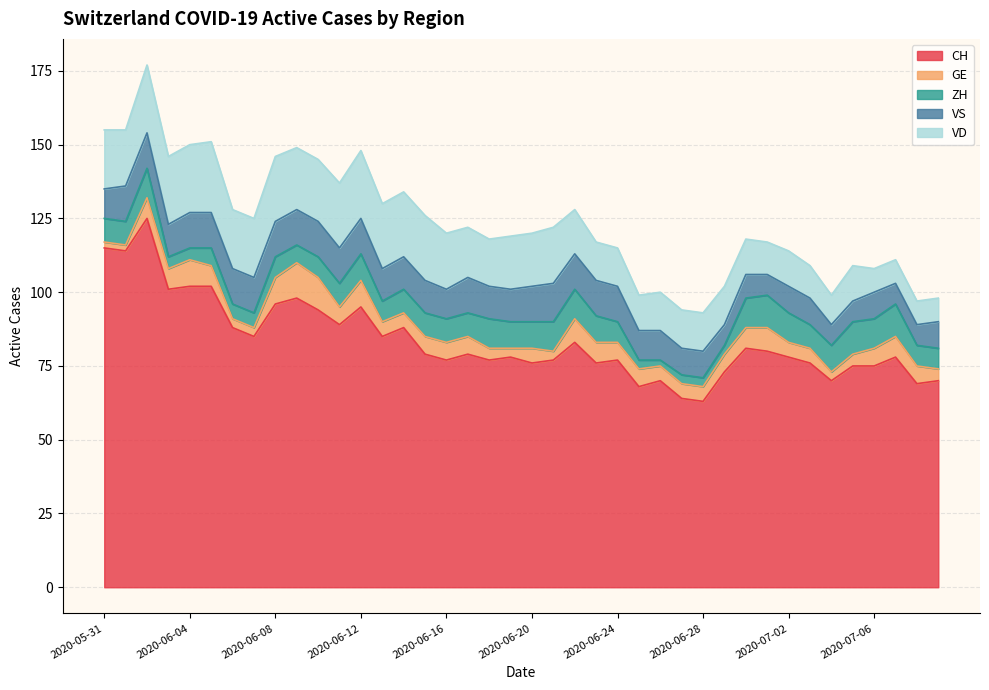

Reading left to right, extract all data points from this chart.

CH: 2020-05-31=115	2020-06-01=114	2020-06-02=125	2020-06-03=101	2020-06-04=102	2020-06-05=102	2020-06-06=88	2020-06-07=85	2020-06-08=96	2020-06-09=98	2020-06-10=94	2020-06-11=89	2020-06-12=95	2020-06-13=85	2020-06-14=88	2020-06-15=79	2020-06-16=77	2020-06-17=79	2020-06-18=77	2020-06-19=78	2020-06-20=76	2020-06-21=77	2020-06-22=83	2020-06-23=76	2020-06-24=77	2020-06-25=68	2020-06-26=70	2020-06-27=64	2020-06-28=63	2020-06-29=73	2020-06-30=81	2020-07-01=80	2020-07-02=78	2020-07-03=76	2020-07-04=70	2020-07-05=75	2020-07-06=75	2020-07-07=78	2020-07-08=69	2020-07-09=70
GE: 2020-05-31=2	2020-06-01=2	2020-06-02=7	2020-06-03=7	2020-06-04=9	2020-06-05=7	2020-06-06=3	2020-06-07=3	2020-06-08=9	2020-06-09=12	2020-06-10=11	2020-06-11=6	2020-06-12=9	2020-06-13=5	2020-06-14=5	2020-06-15=6	2020-06-16=6	2020-06-17=6	2020-06-18=4	2020-06-19=3	2020-06-20=5	2020-06-21=3	2020-06-22=8	2020-06-23=7	2020-06-24=6	2020-06-25=6	2020-06-26=5	2020-06-27=5	2020-06-28=5	2020-06-29=6	2020-06-30=7	2020-07-01=8	2020-07-02=5	2020-07-03=5	2020-07-04=3	2020-07-05=4	2020-07-06=6	2020-07-07=7	2020-07-08=6	2020-07-09=4
ZH: 2020-05-31=8	2020-06-01=8	2020-06-02=10	2020-06-03=4	2020-06-04=4	2020-06-05=6	2020-06-06=5	2020-06-07=5	2020-06-08=7	2020-06-09=6	2020-06-10=7	2020-06-11=8	2020-06-12=9	2020-06-13=7	2020-06-14=8	2020-06-15=8	2020-06-16=8	2020-06-17=8	2020-06-18=10	2020-06-19=9	2020-06-20=9	2020-06-21=10	2020-06-22=10	2020-06-23=9	2020-06-24=7	2020-06-25=3	2020-06-26=2	2020-06-27=3	2020-06-28=3	2020-06-29=3	2020-06-30=10	2020-07-01=11	2020-07-02=10	2020-07-03=8	2020-07-04=9	2020-07-05=11	2020-07-06=10	2020-07-07=11	2020-07-08=7	2020-07-09=7
VS: 2020-05-31=10	2020-06-01=12	2020-06-02=12	2020-06-03=11	2020-06-04=12	2020-06-05=12	2020-06-06=12	2020-06-07=12	2020-06-08=12	2020-06-09=12	2020-06-10=12	2020-06-11=12	2020-06-12=12	2020-06-13=11	2020-06-14=11	2020-06-15=11	2020-06-16=10	2020-06-17=12	2020-06-18=11	2020-06-19=11	2020-06-20=12	2020-06-21=13	2020-06-22=12	2020-06-23=12	2020-06-24=12	2020-06-25=10	2020-06-26=10	2020-06-27=9	2020-06-28=9	2020-06-29=7	2020-06-30=8	2020-07-01=7	2020-07-02=9	2020-07-03=9	2020-07-04=7	2020-07-05=7	2020-07-06=9	2020-07-07=7	2020-07-08=7	2020-07-09=9
VD: 2020-05-31=20	2020-06-01=19	2020-06-02=23	2020-06-03=23	2020-06-04=23	2020-06-05=24	2020-06-06=20	2020-06-07=20	2020-06-08=22	2020-06-09=21	2020-06-10=21	2020-06-11=22	2020-06-12=23	2020-06-13=22	2020-06-14=22	2020-06-15=22	2020-06-16=19	2020-06-17=17	2020-06-18=16	2020-06-19=18	2020-06-20=18	2020-06-21=19	2020-06-22=15	2020-06-23=13	2020-06-24=13	2020-06-25=12	2020-06-26=13	2020-06-27=13	2020-06-28=13	2020-06-29=13	2020-06-30=12	2020-07-01=11	2020-07-02=12	2020-07-03=11	2020-07-04=10	2020-07-05=12	2020-07-06=8	2020-07-07=8	2020-07-08=8	2020-07-09=8